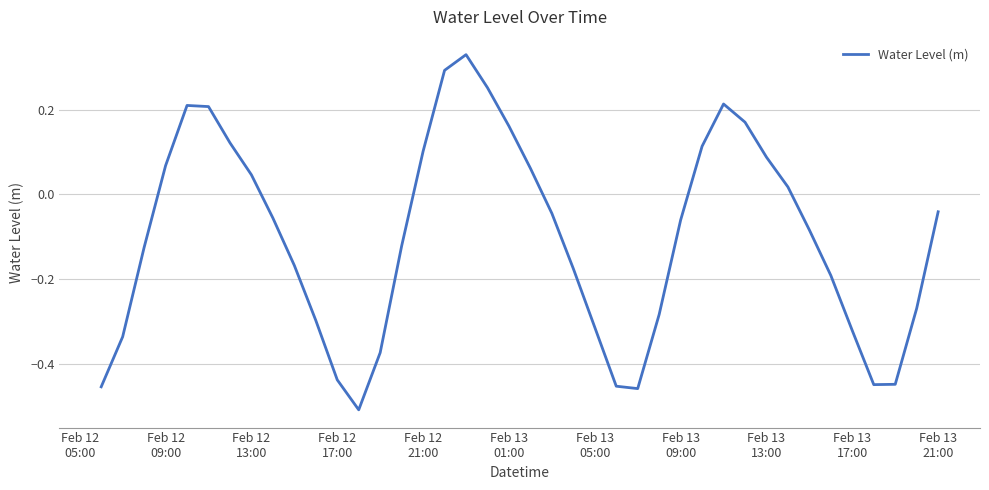

What is the sum of all values?

-4.0